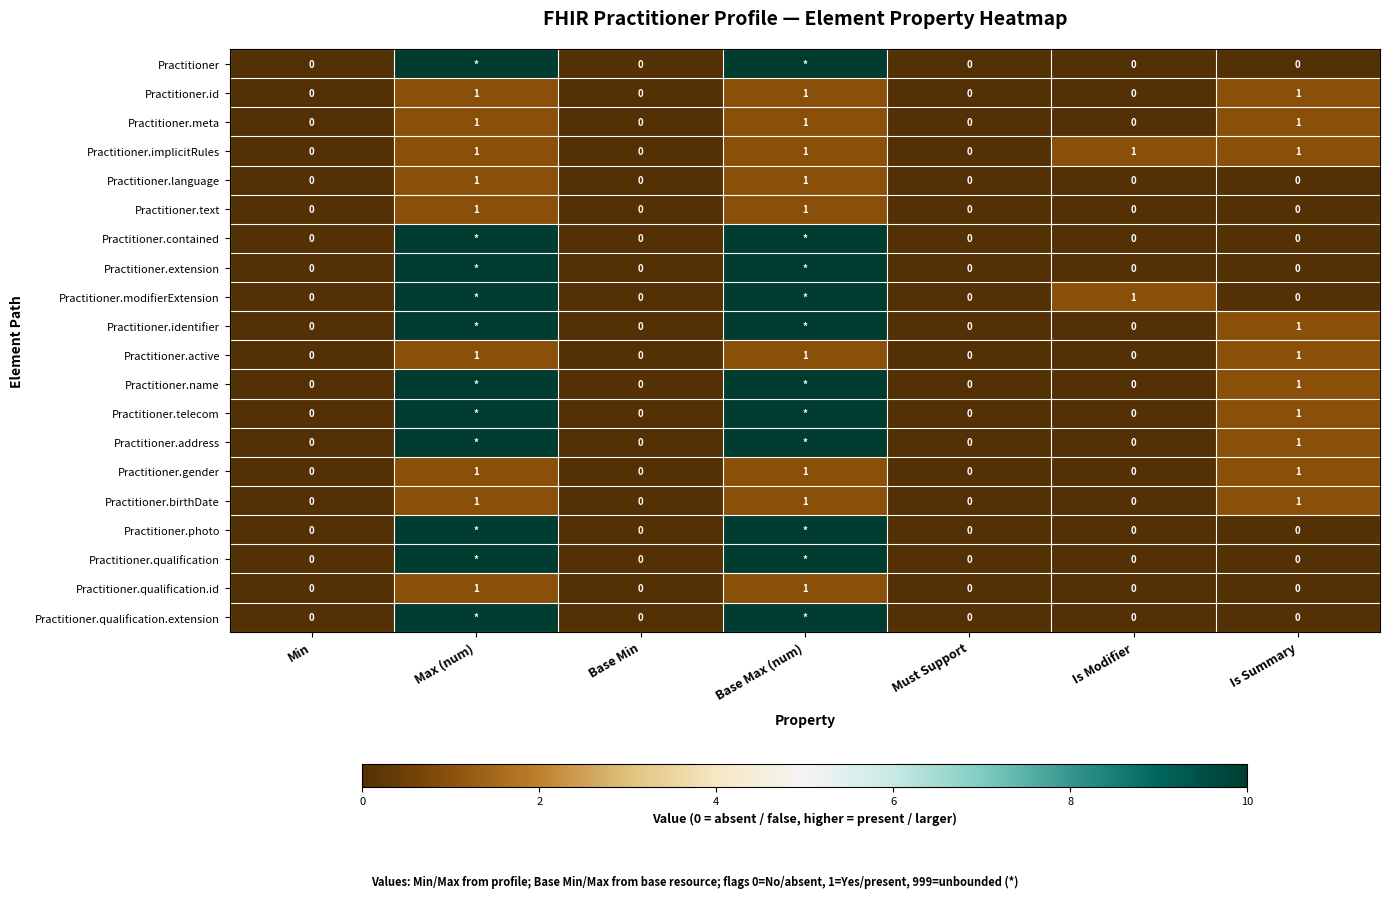

How many data points does each series have?

7